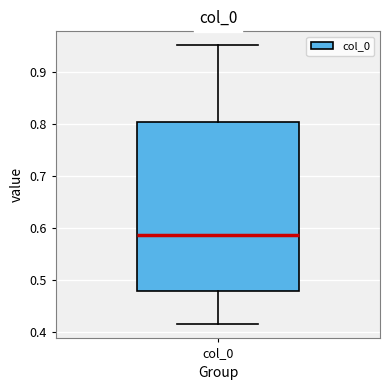

Read this box plot against the y-axis: the position of the median line, the range covered by the box, and the ends of both whiskers. The values are not printed on the chart, so give them approximately, as read against the axis.

median 0.59, box 0.48 to 0.80, whiskers 0.42 to 0.95